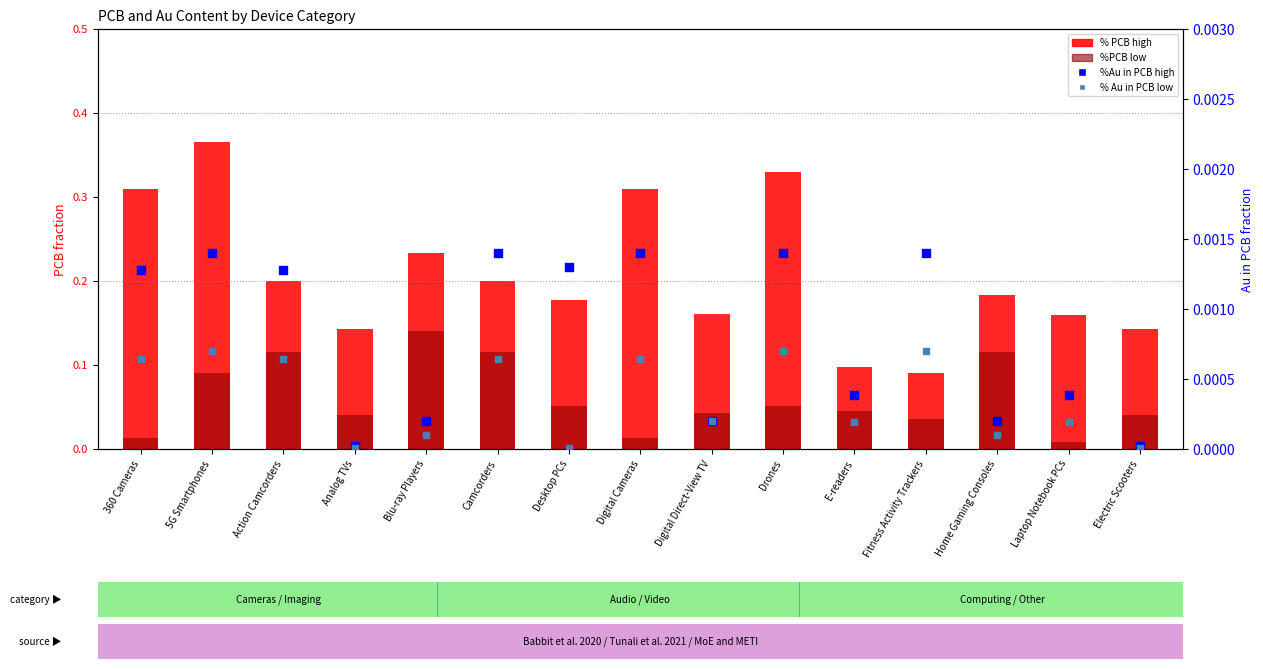

Which series has the largest total across all categories?

% PCB high